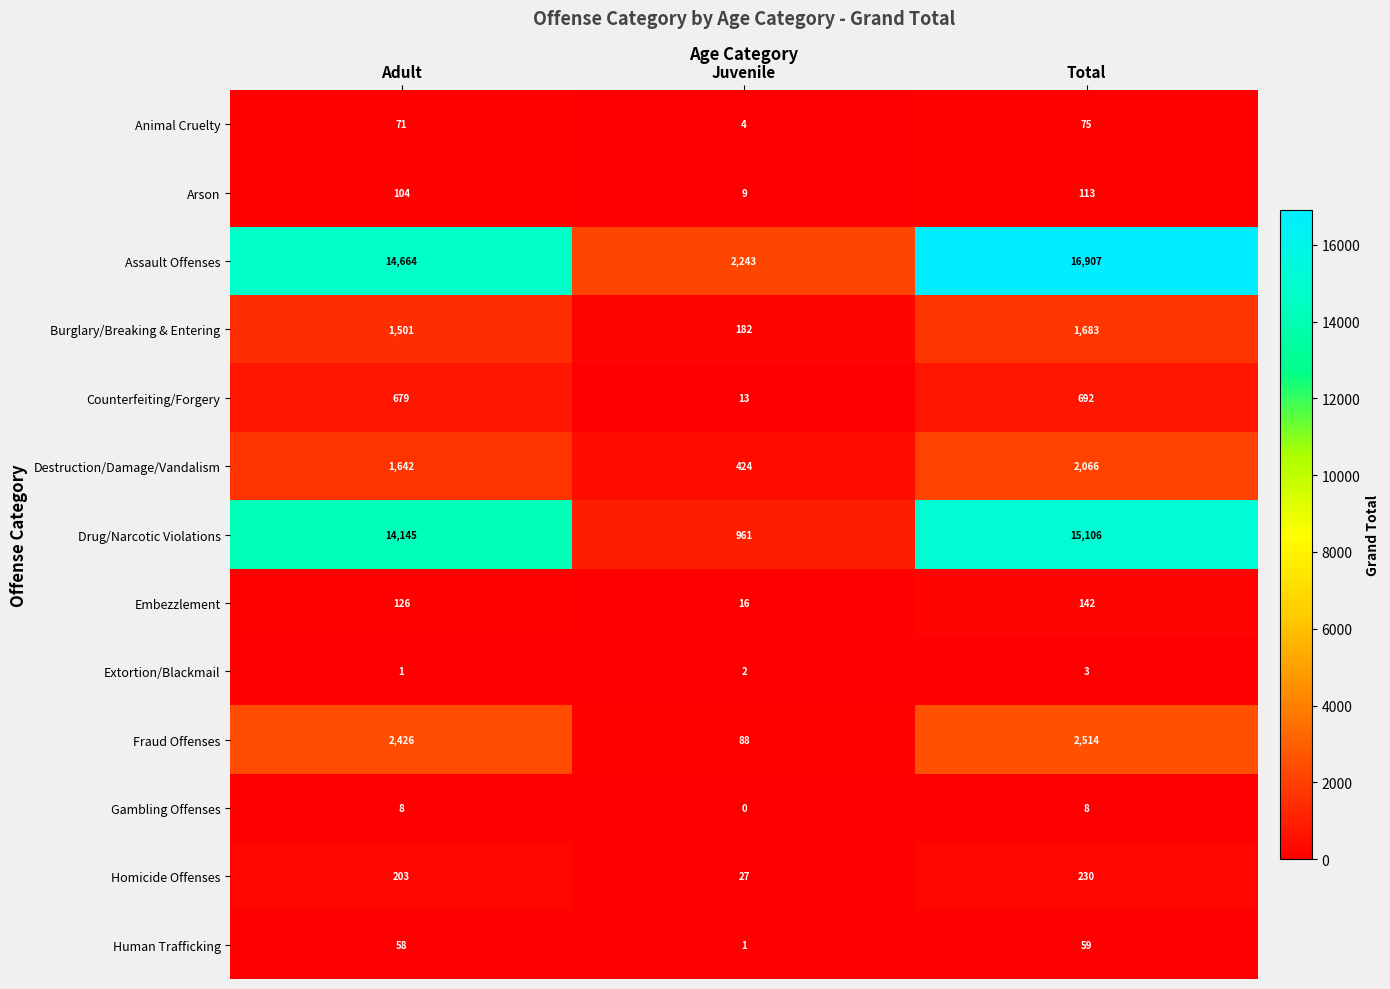

What is the sum of the Counterfeiting/Forgery values at Adult and Juvenile?

692